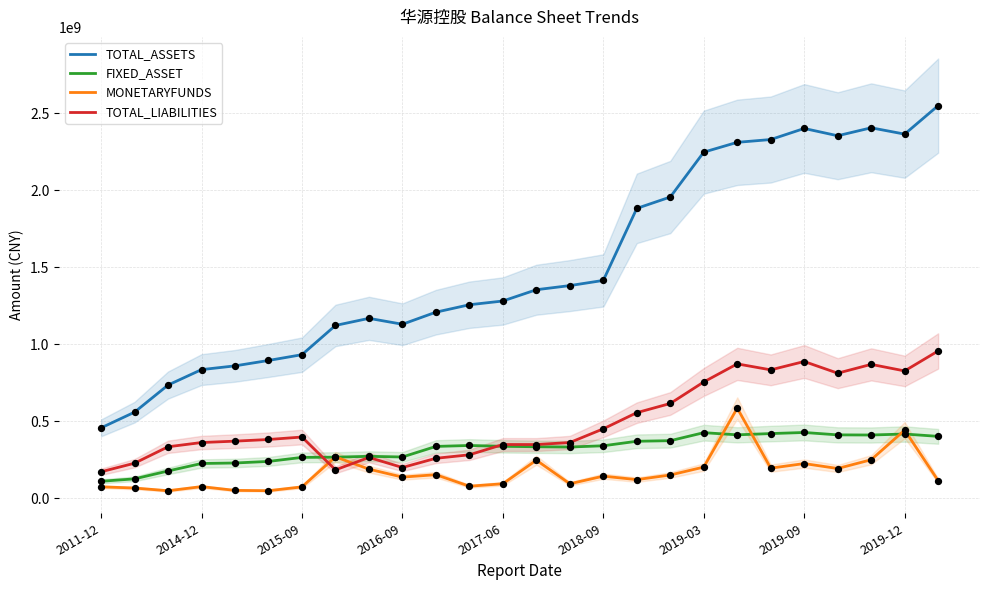

Which series reaches the maximum Y coordinate?

TOTAL_ASSETS